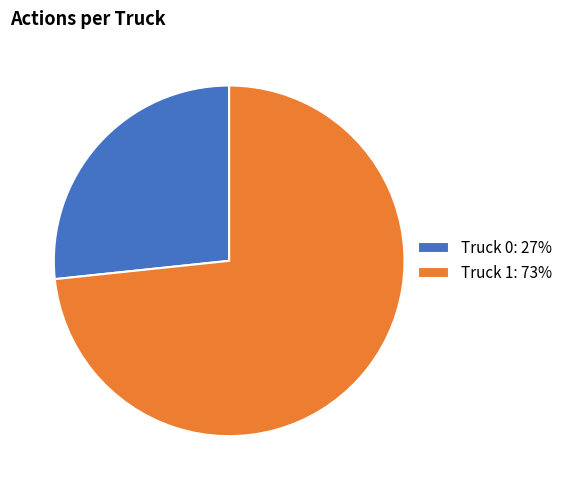

Is the sum of Truck 0: 27% and Truck 1: 73% greater than half?

Yes